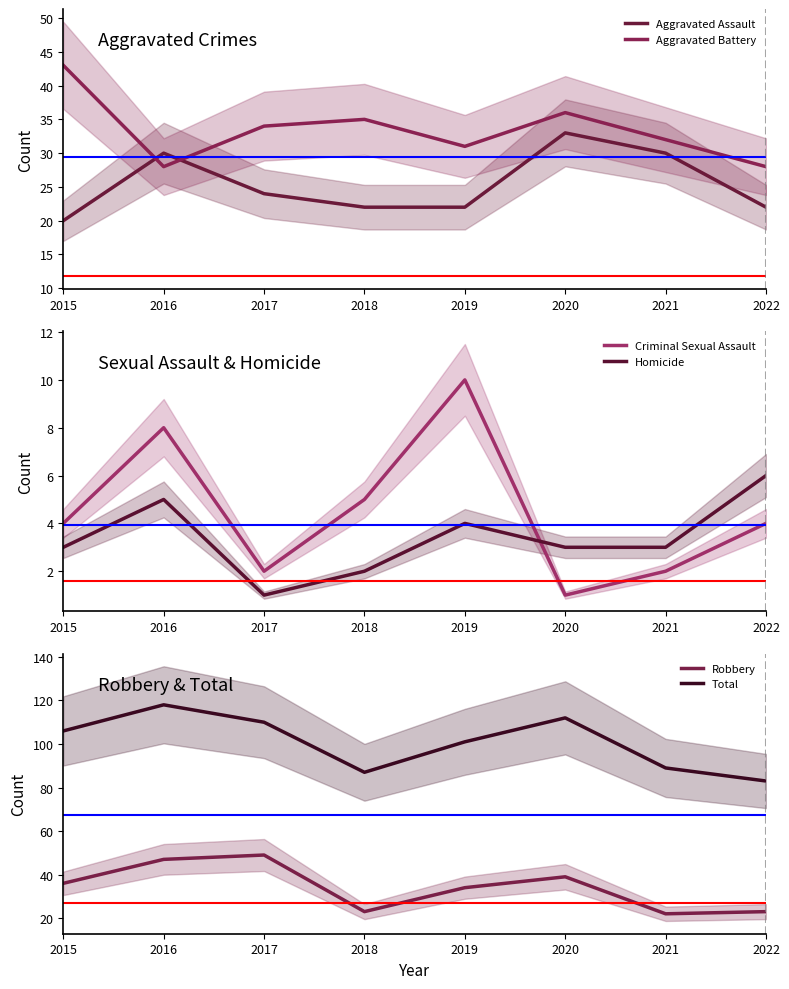

Reading left to right, transcribe all the data shown in this chart.

Aggravated Assault: 2015=20	2016=30	2017=24	2018=22	2019=22	2020=33	2021=30	2022=22
Aggravated Battery: 2015=43	2016=28	2017=34	2018=35	2019=31	2020=36	2021=32	2022=28
Criminal Sexual Assault: 2015=4	2016=8	2017=2	2018=5	2019=10	2020=1	2021=2	2022=4
Homicide: 2015=3	2016=5	2017=1	2018=2	2019=4	2020=3	2021=3	2022=6
Robbery: 2015=36	2016=47	2017=49	2018=23	2019=34	2020=39	2021=22	2022=23
Total: 2015=106	2016=118	2017=110	2018=87	2019=101	2020=112	2021=89	2022=83